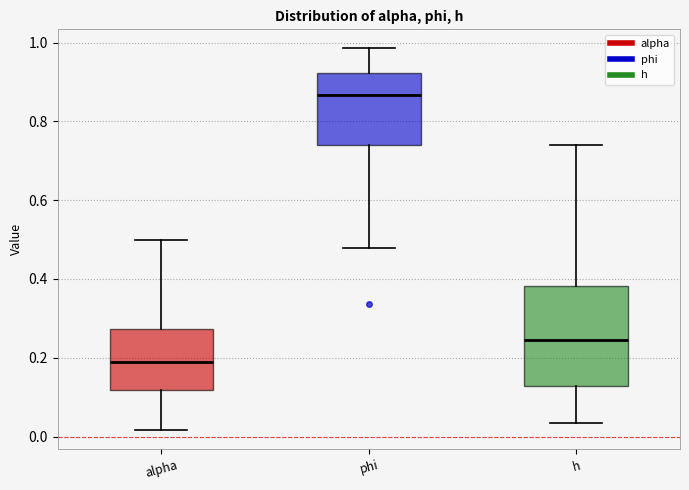

Where does the upper whisker of the box for phi end on the y-axis? The values are not printed on the chart, so give them approximately, as read against the axis.

0.98